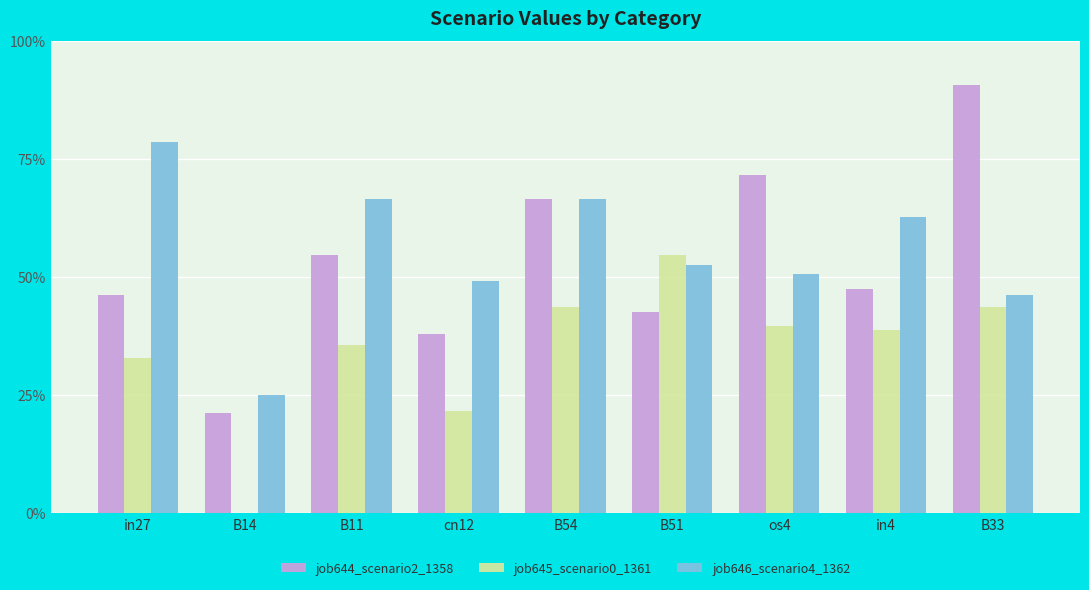

What is the spread (max minus min) of values at in4?

0.2